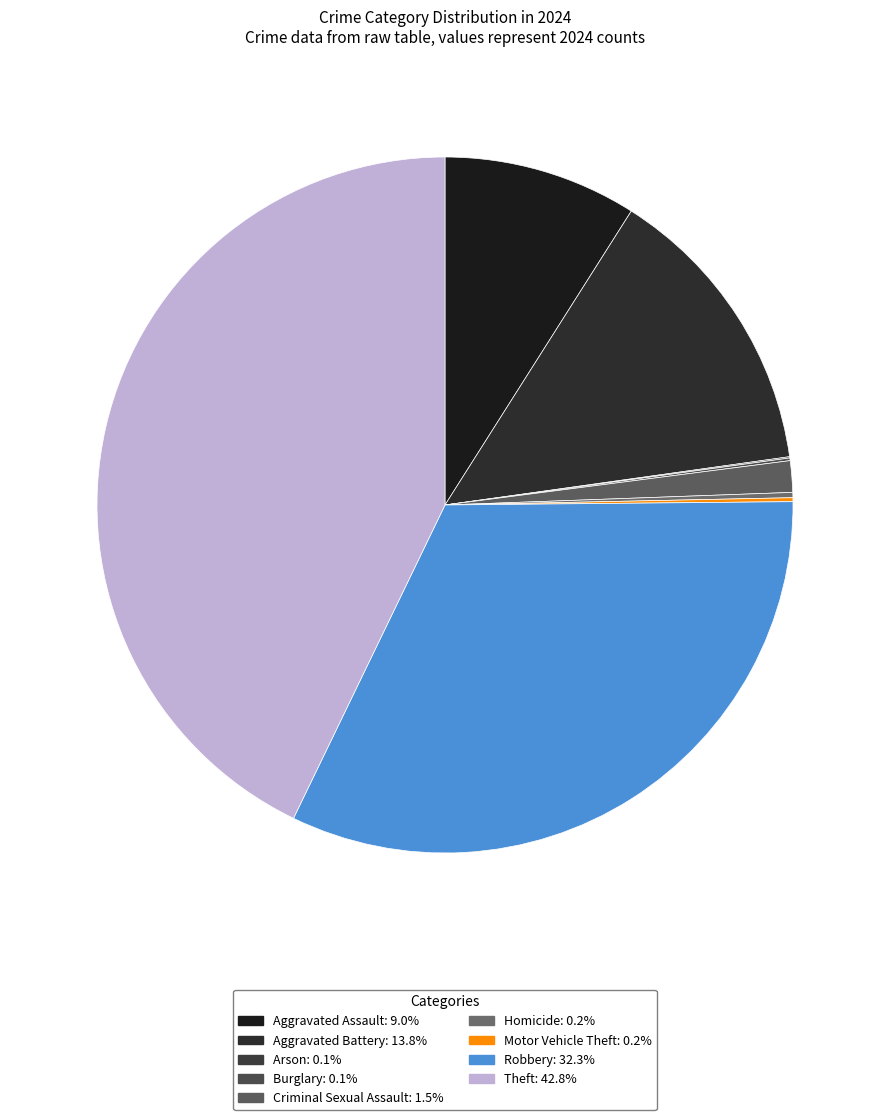

True or false: Robbery accounts for 39% of the total.

False